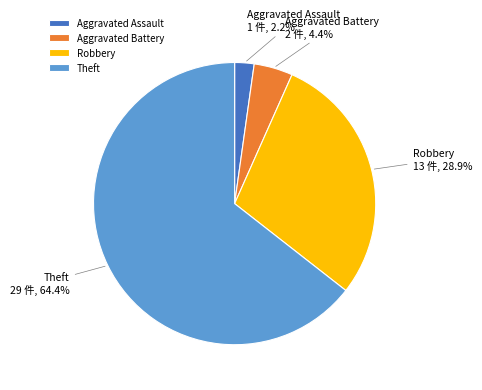

To the nearest percent, what is the difference between the Aggravated Assault and Theft slice percentages?

62%